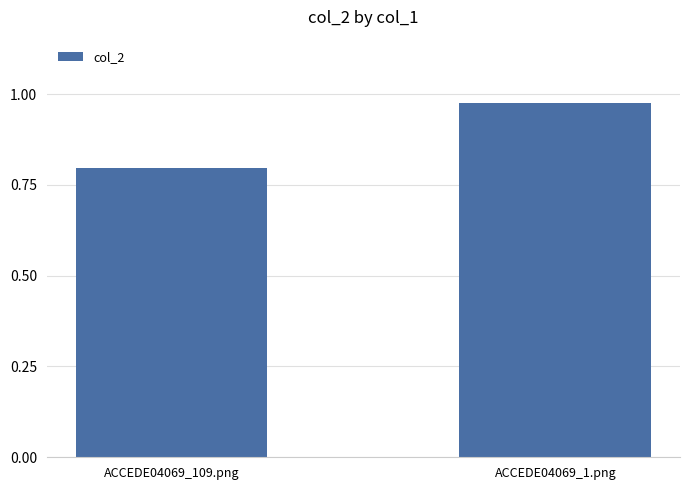

What is the label of the 1st bar from the left?

ACCEDE04069_109.png